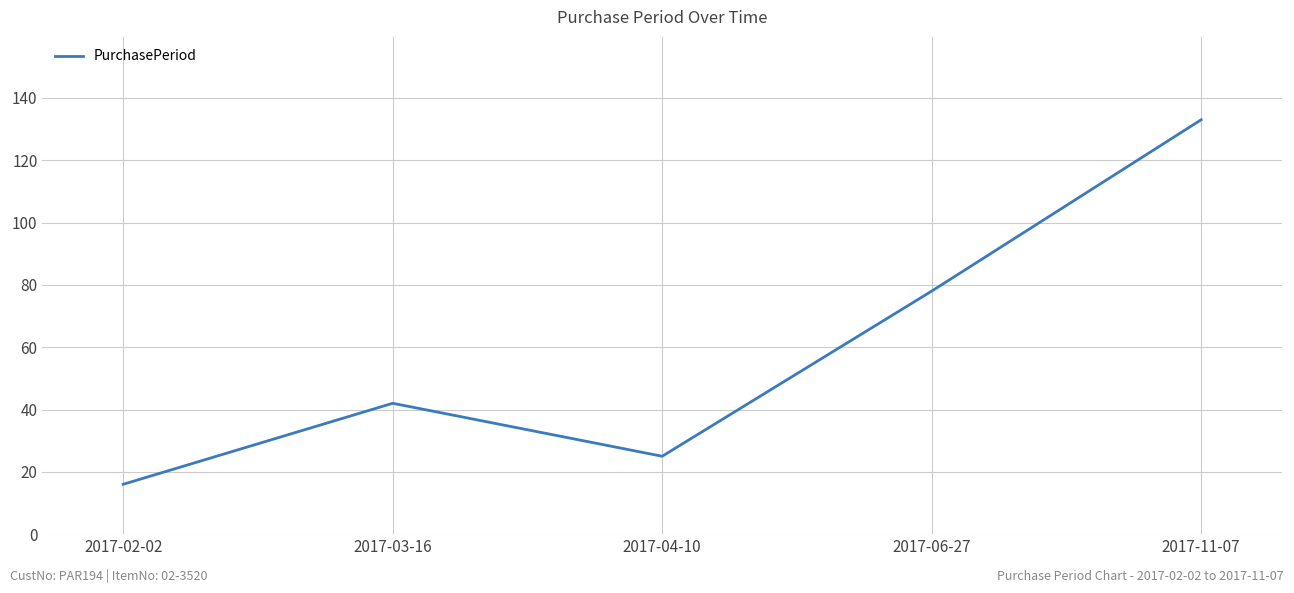

Does the chart have visible grid lines?

Yes